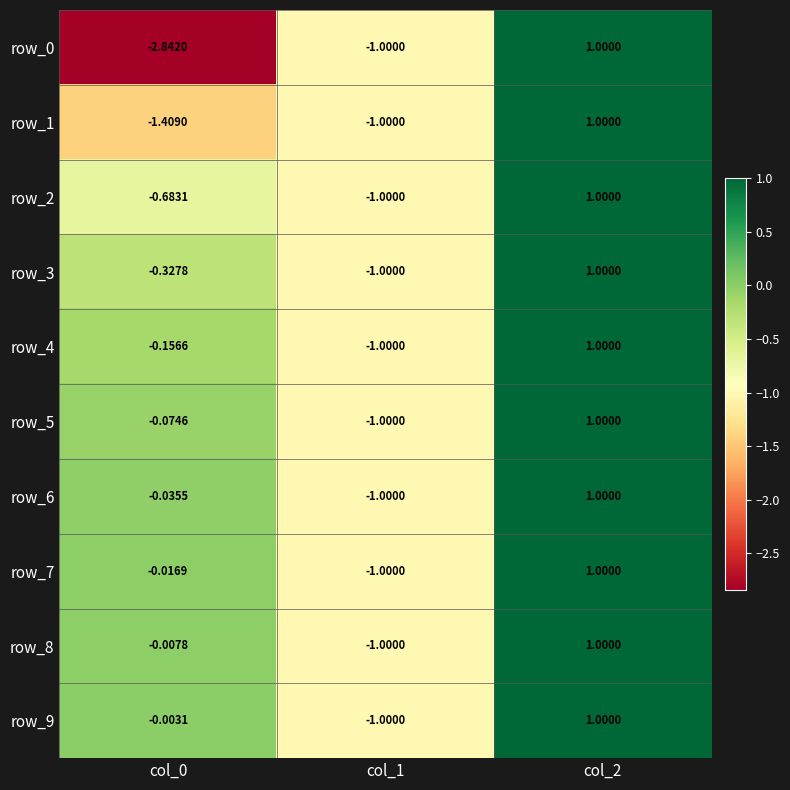

What is the highest value of the row_9 series?

1.0